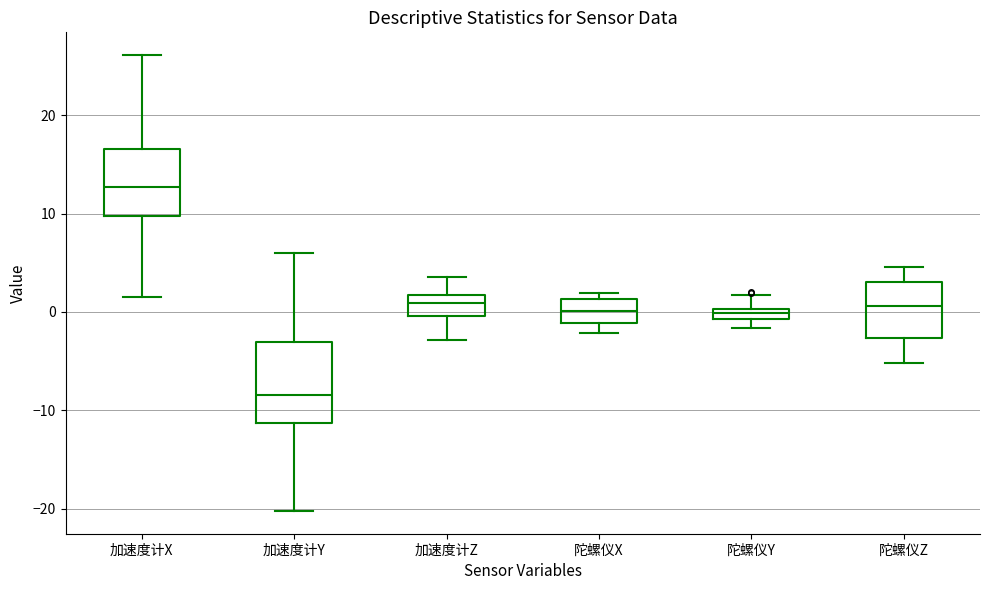

Which box's median line is the lowest?

加速度计Y